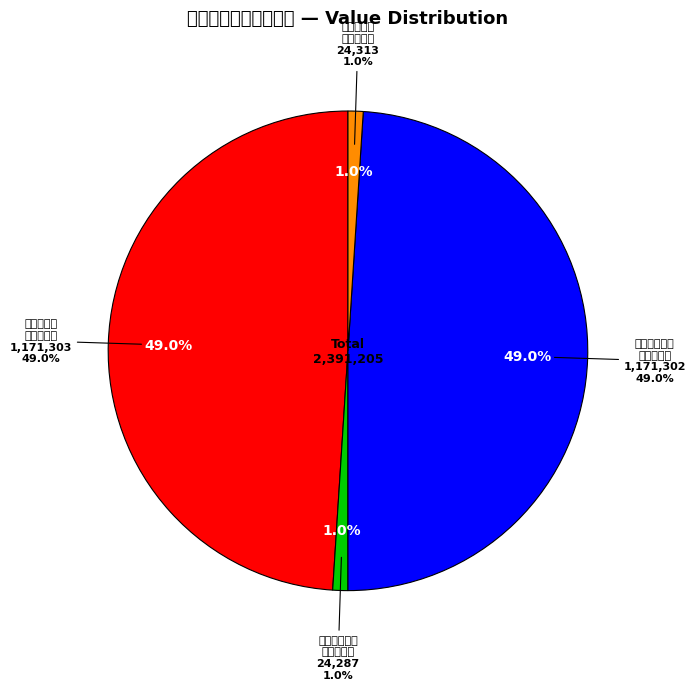

Is there any slice that represents more than half of the pie?

No